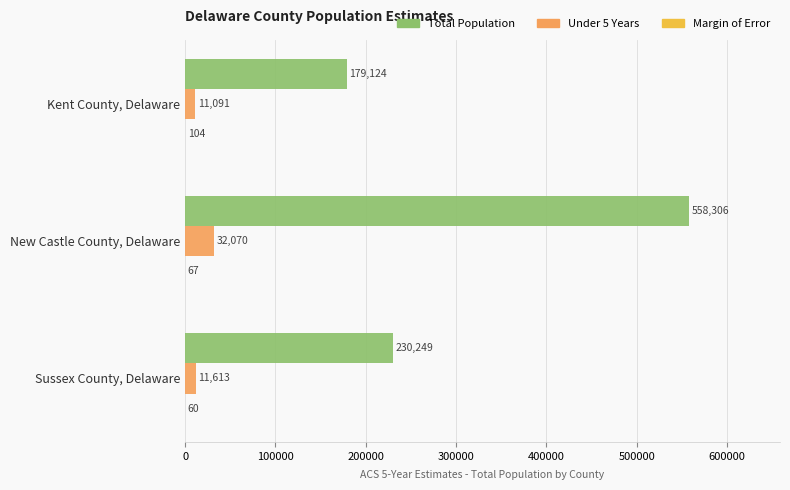

What is the sum of all Total Population values?

967679